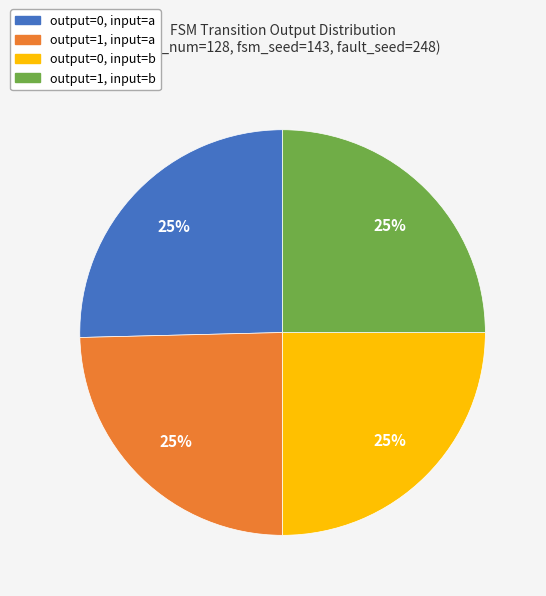

To the nearest percent, what percentage of the pie is output=0, input=b?

25%